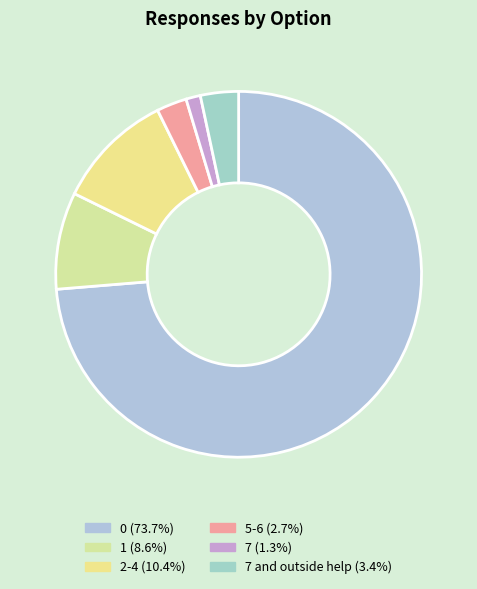

Is there a majority slice in this chart?

Yes